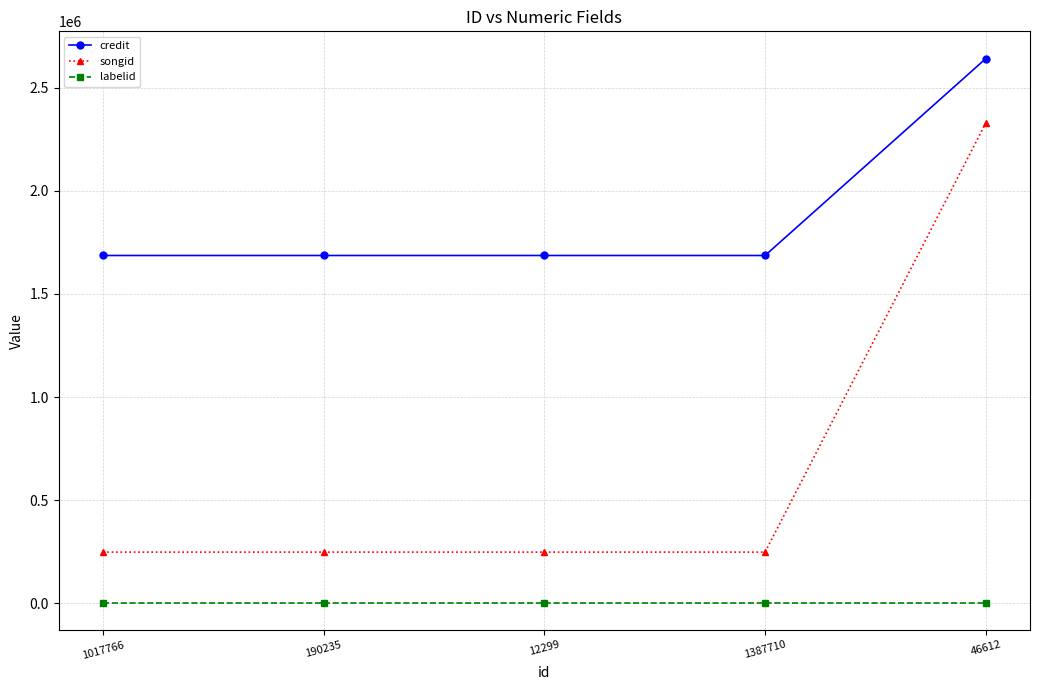

List the series in order of their peak value, highest first.

credit, songid, labelid